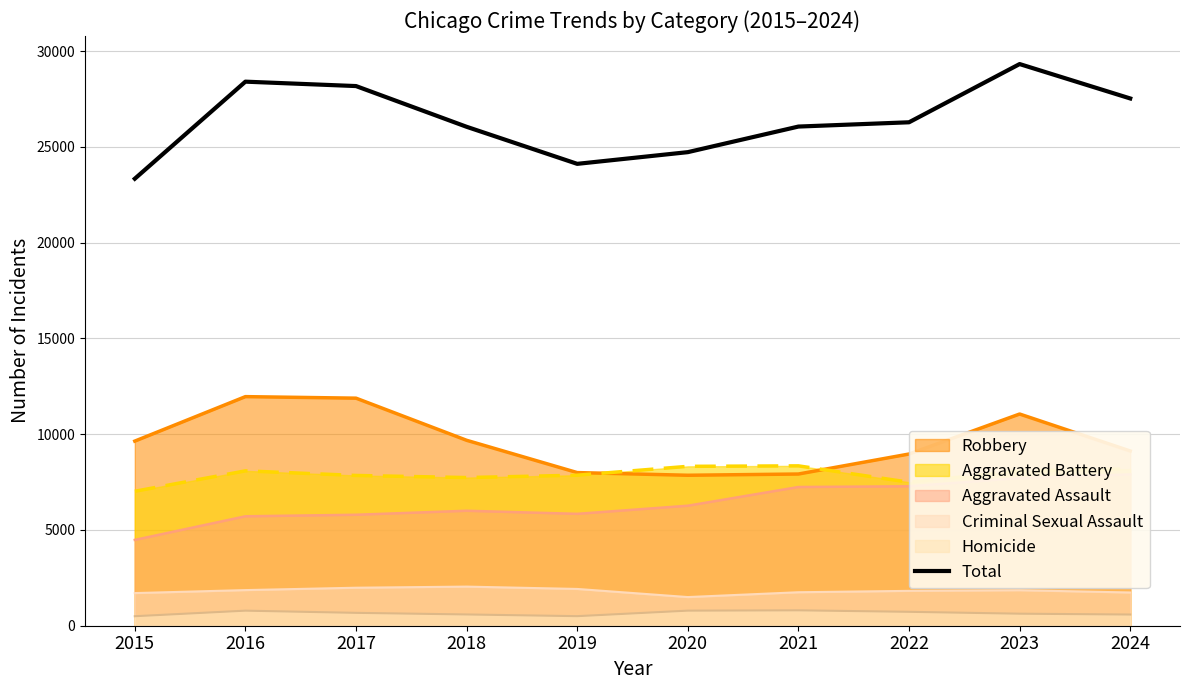

What is the difference between the second highest and minimum values?

5067